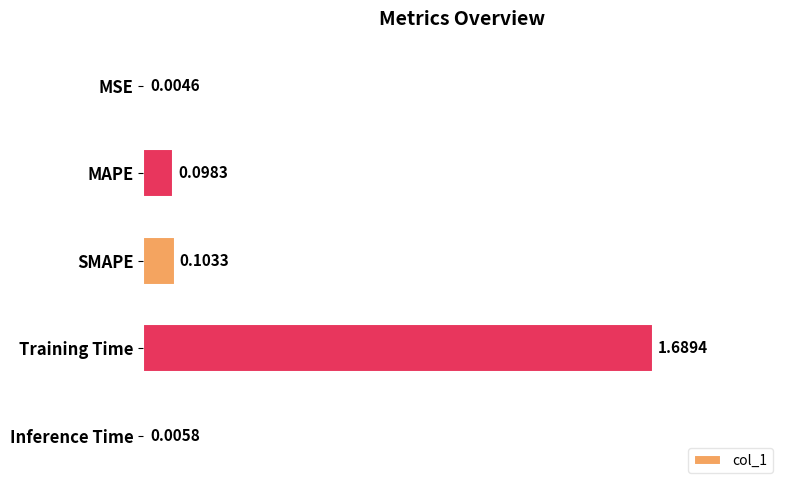

Between MSE and Inference Time, which is larger?

Inference Time